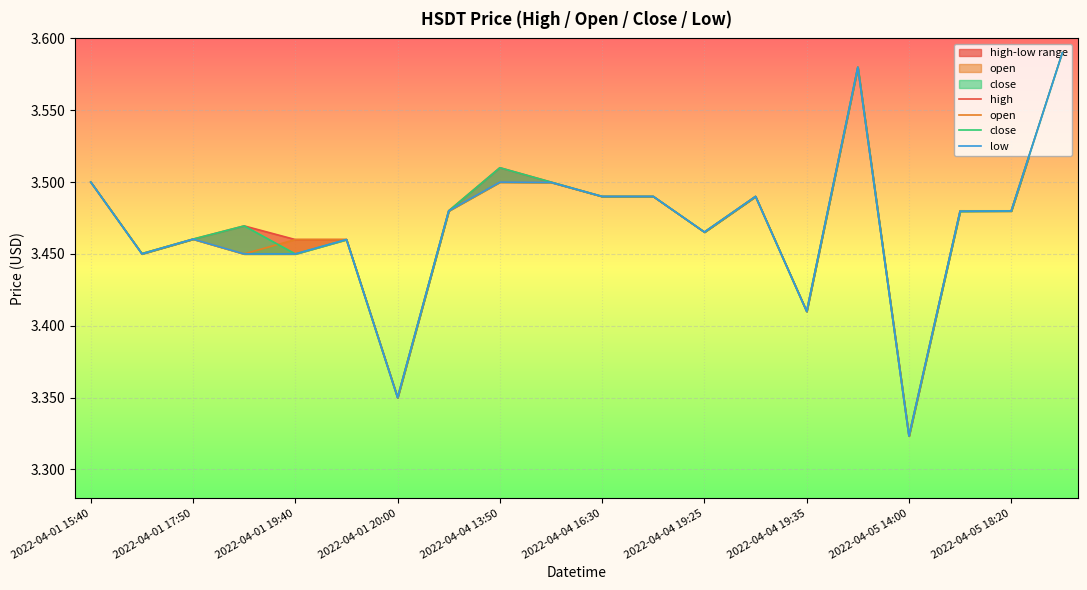

What is the difference between the second highest and second lowest values in the high series?

0.2